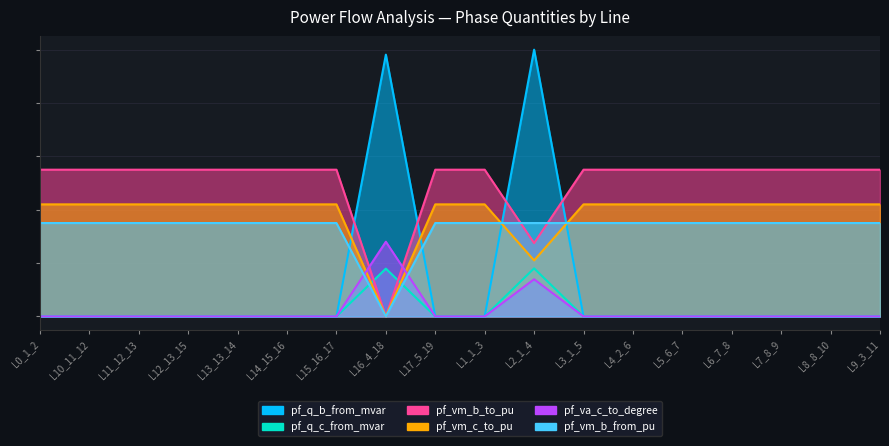

The value of pf_vm_c_to_pu at L2_1_4 is 0.2. True or false?

True